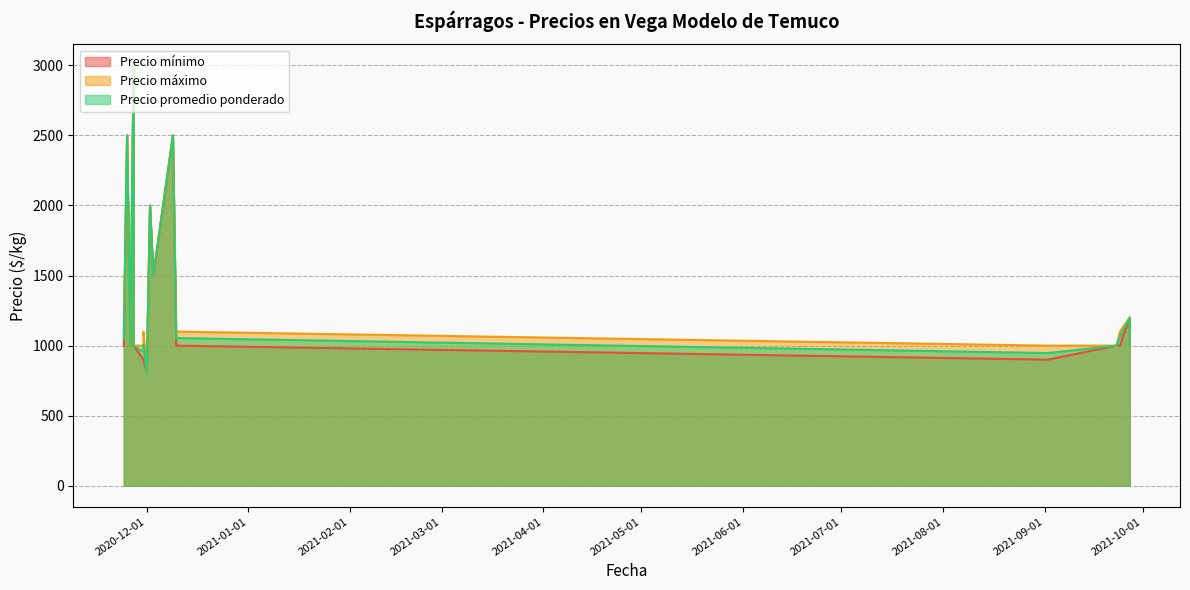

What is the highest value of the Precio máximo series?

3000